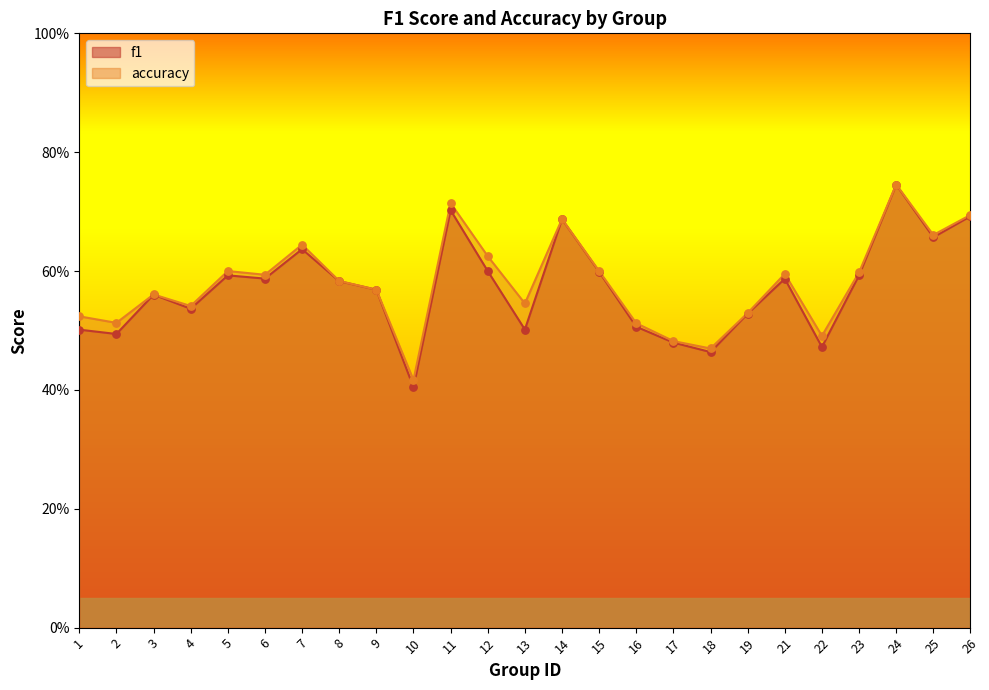

Which series has the largest total across all categories?

accuracy